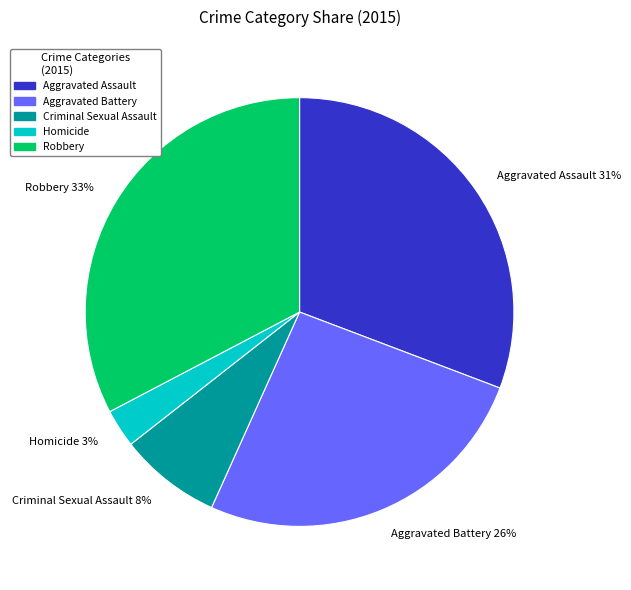

Does Aggravated Battery account for over 50% of the chart?

No